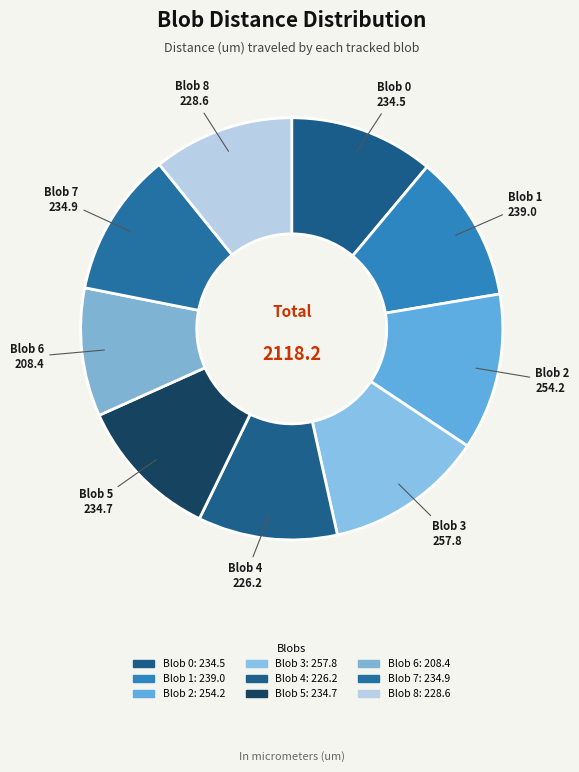

Count the number of slices in the pie.

9